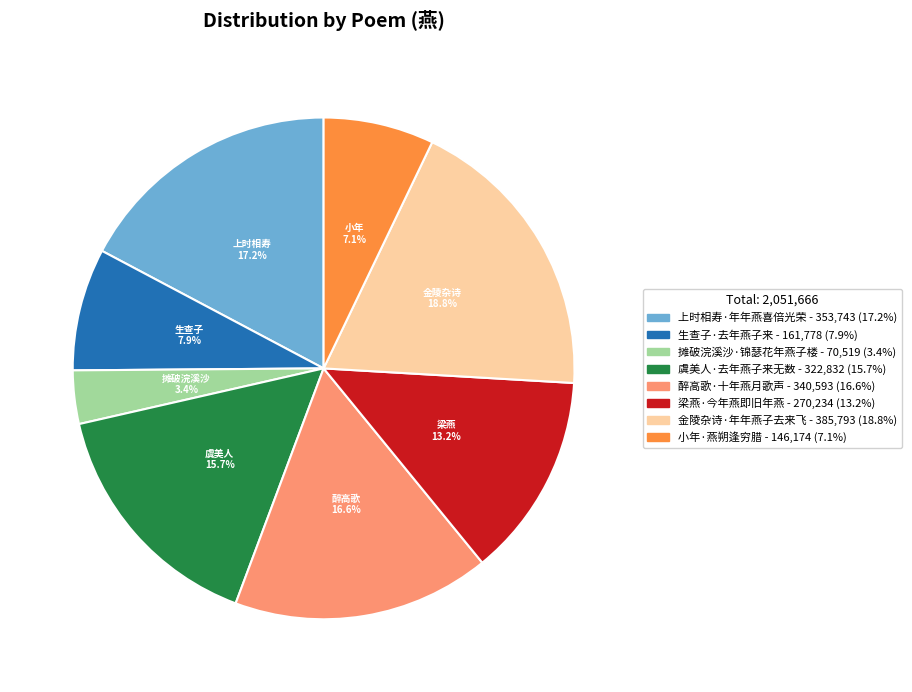

The 虞美人·去年燕子来无数 slice represents 23% of the pie. True or false?

False